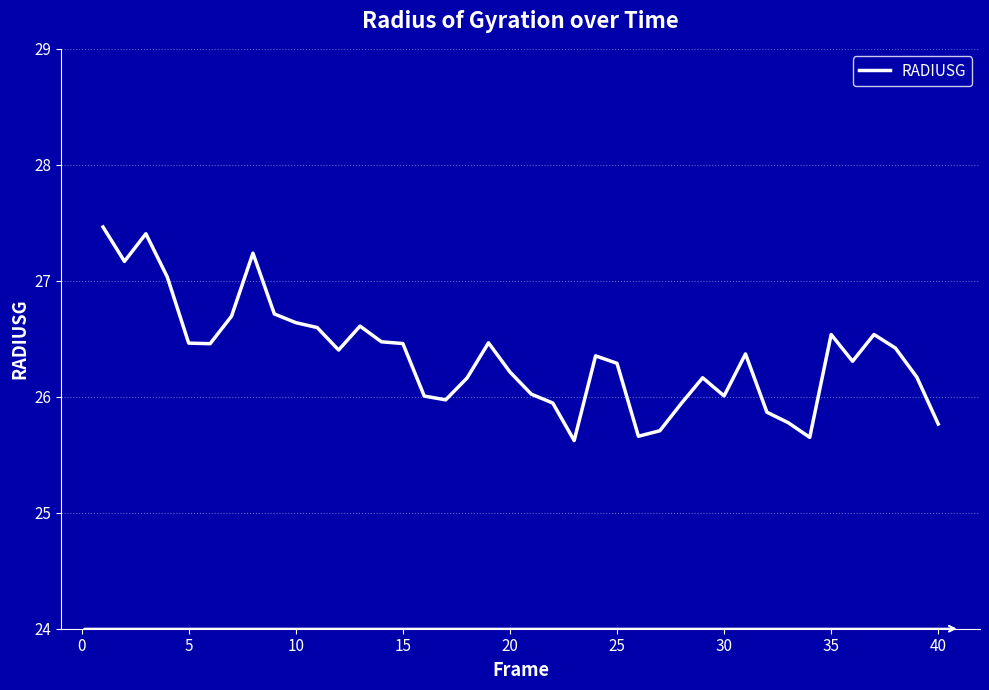

What is the greatest value displayed?

27.5